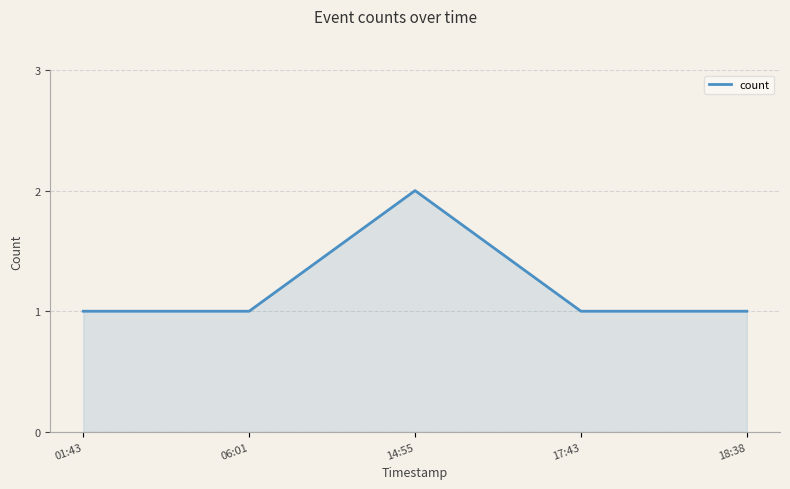

Count the values in the range 1 to 2.

5